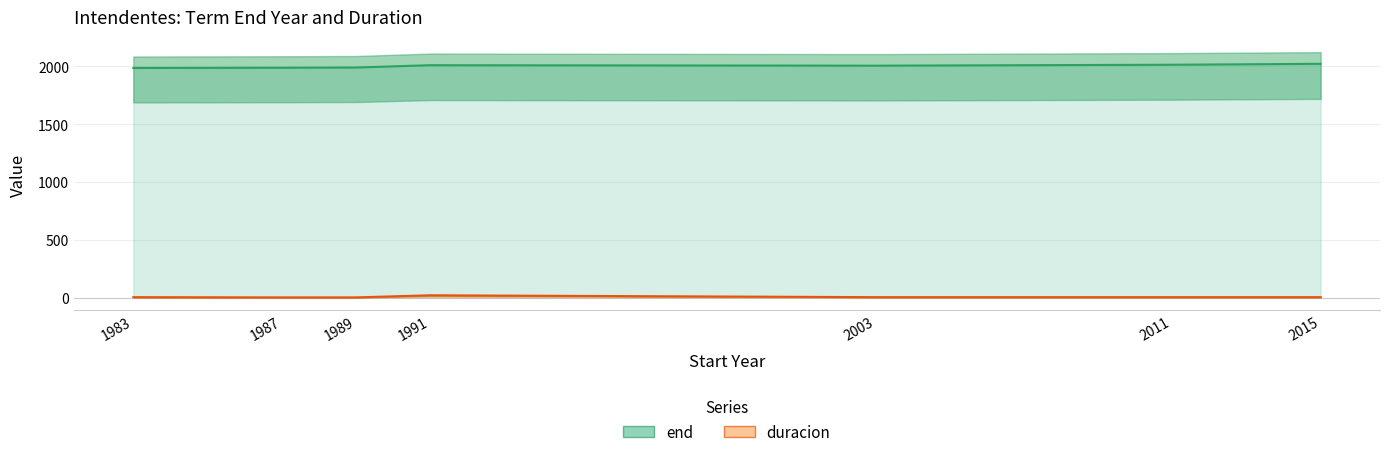

List the series in order of their overall mean, highest first.

end, duracion